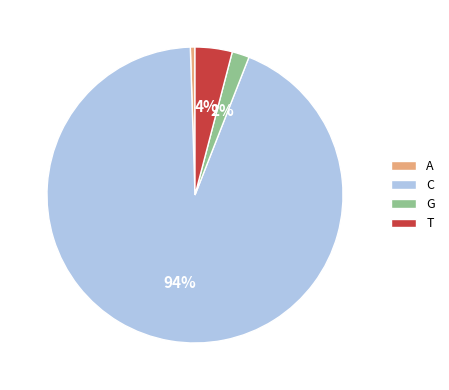

To the nearest percent, what portion does T represent?

4%